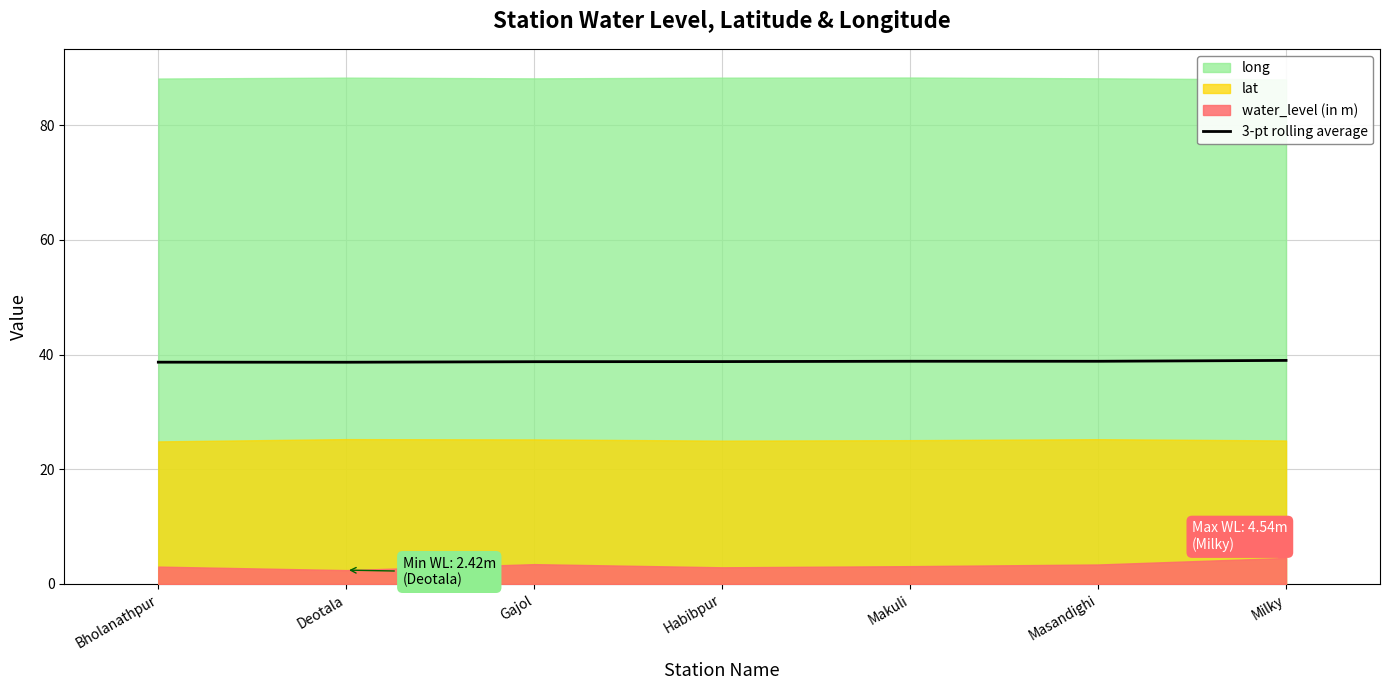

At which label is the value closest to 38?

Deotala